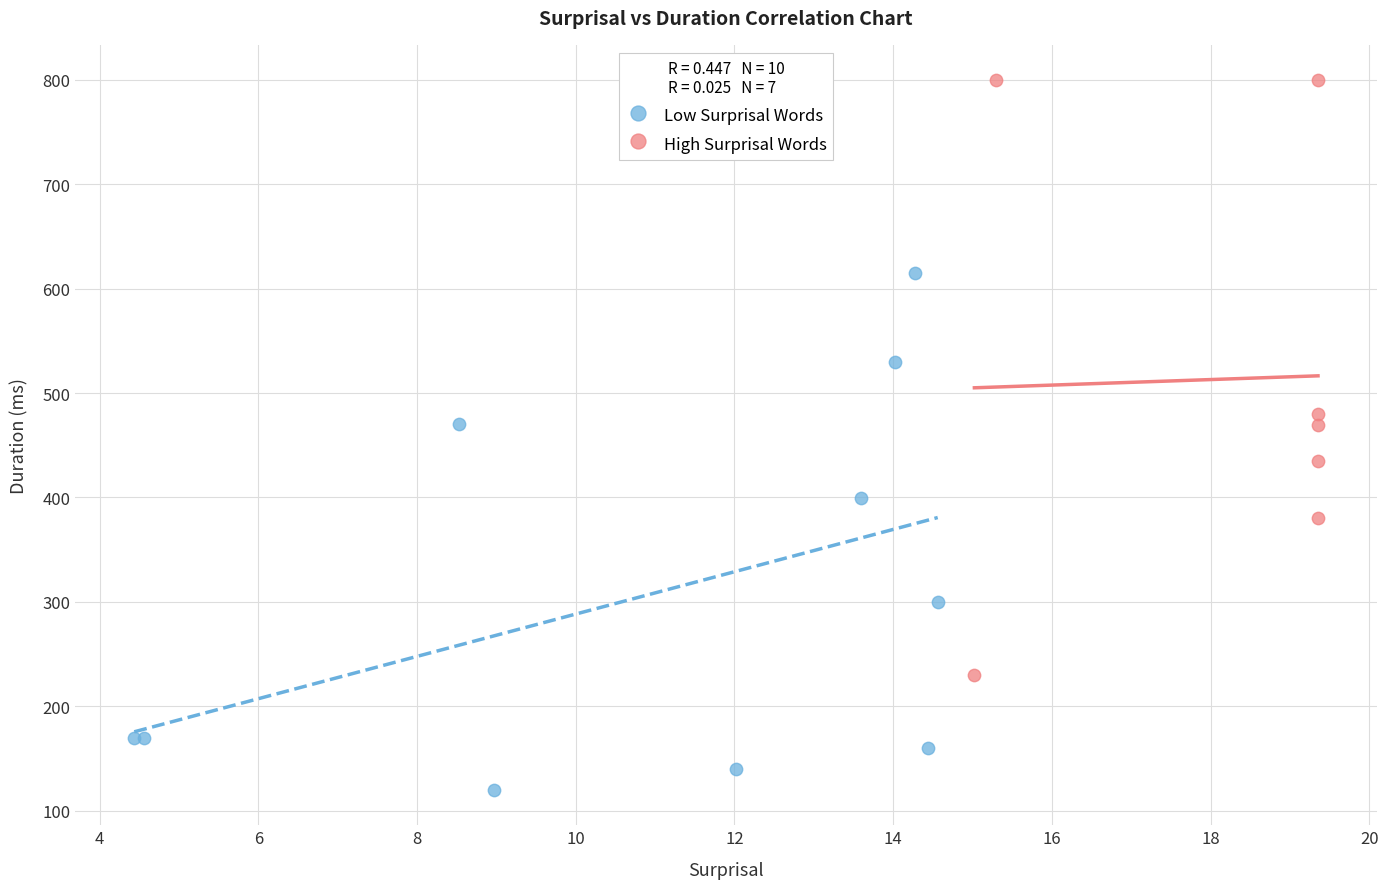

What are all the series names shown in the legend?

Low Surprisal Words, High Surprisal Words